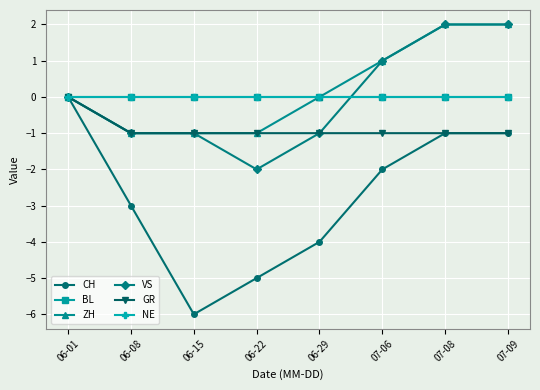

True or false: GR and VS cross at least once.

False